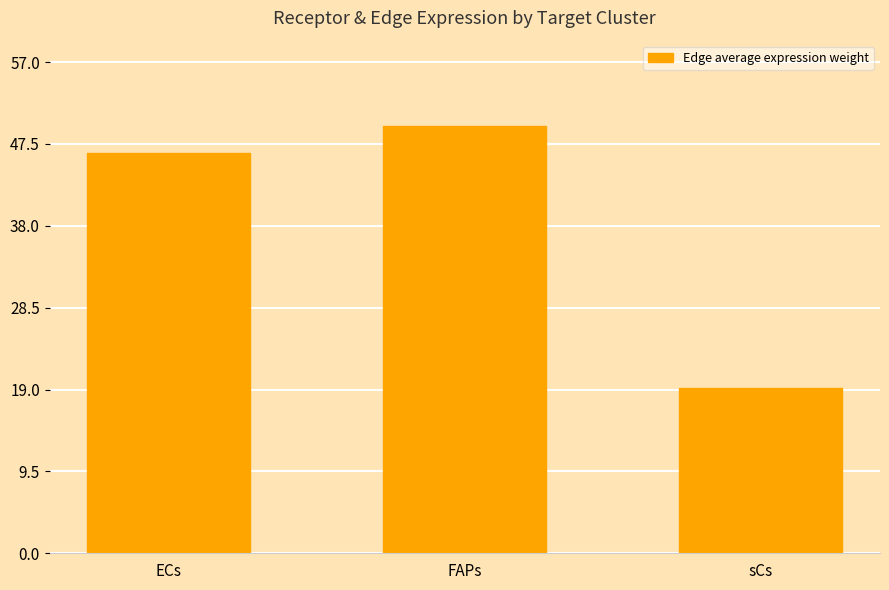

At which label does the data first exceed 46?

ECs